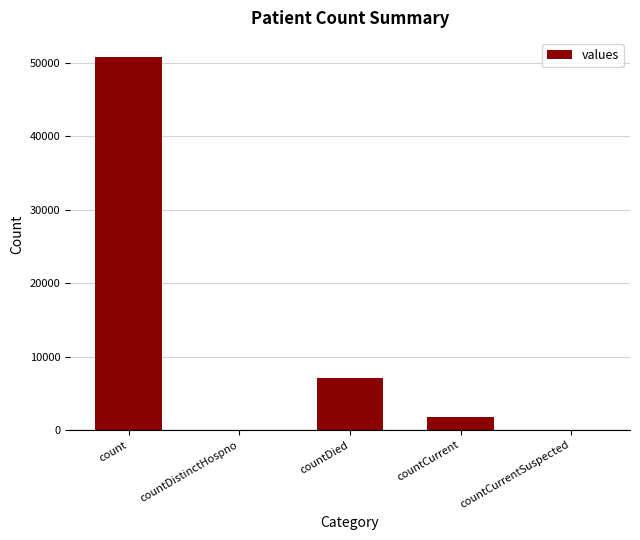

What is the average value?

11958